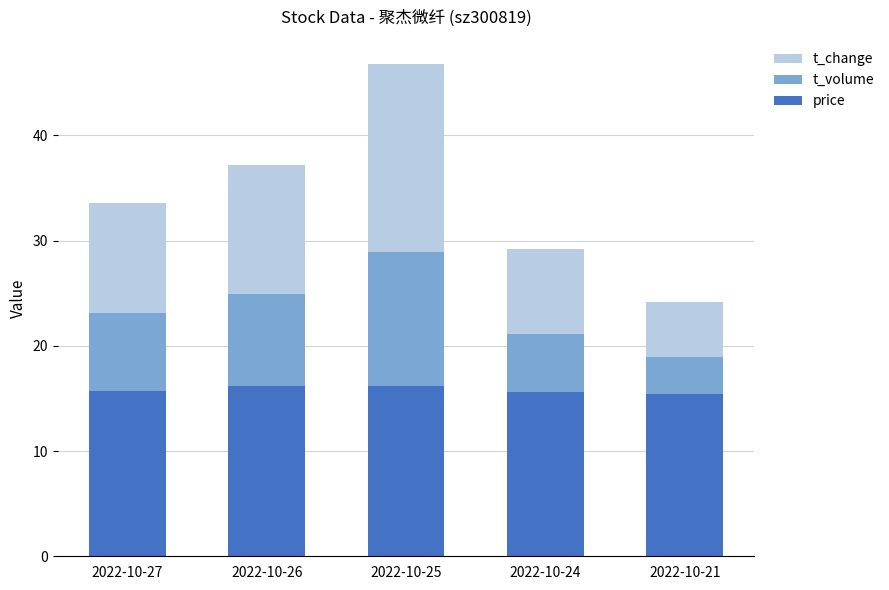

How many bars are there in total?

5